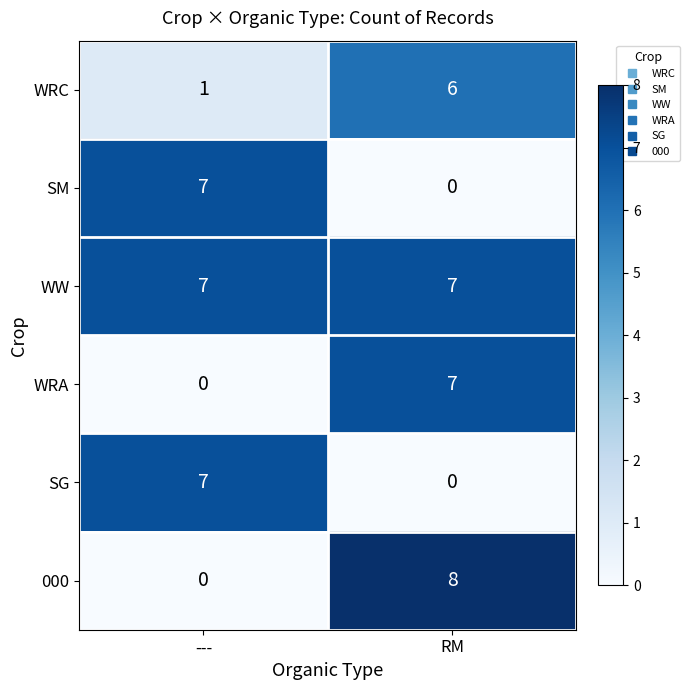

What is the difference between the highest and lowest values at RM?

8